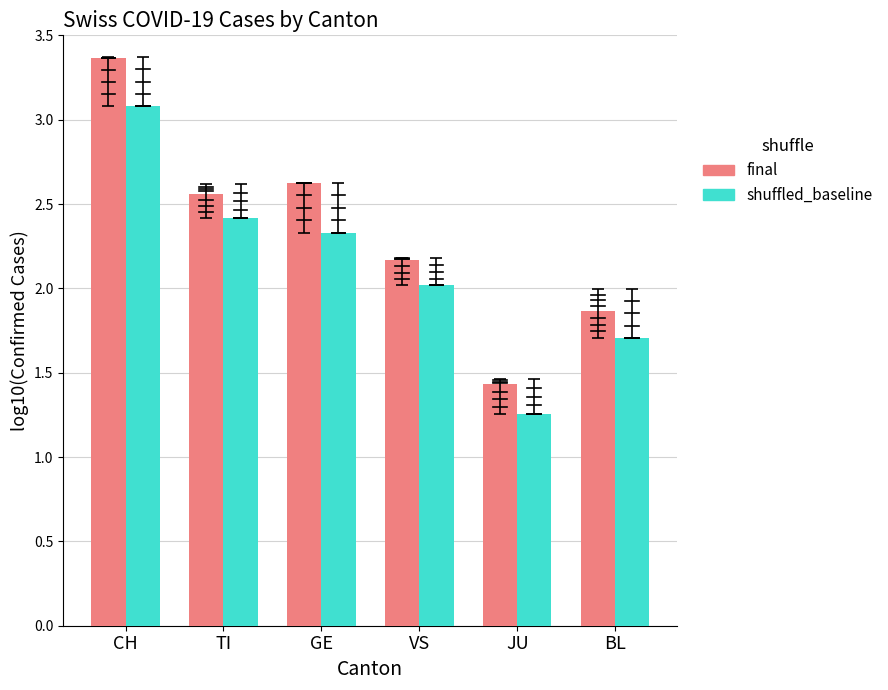

What is the difference between the highest and lowest values at BL?

0.2